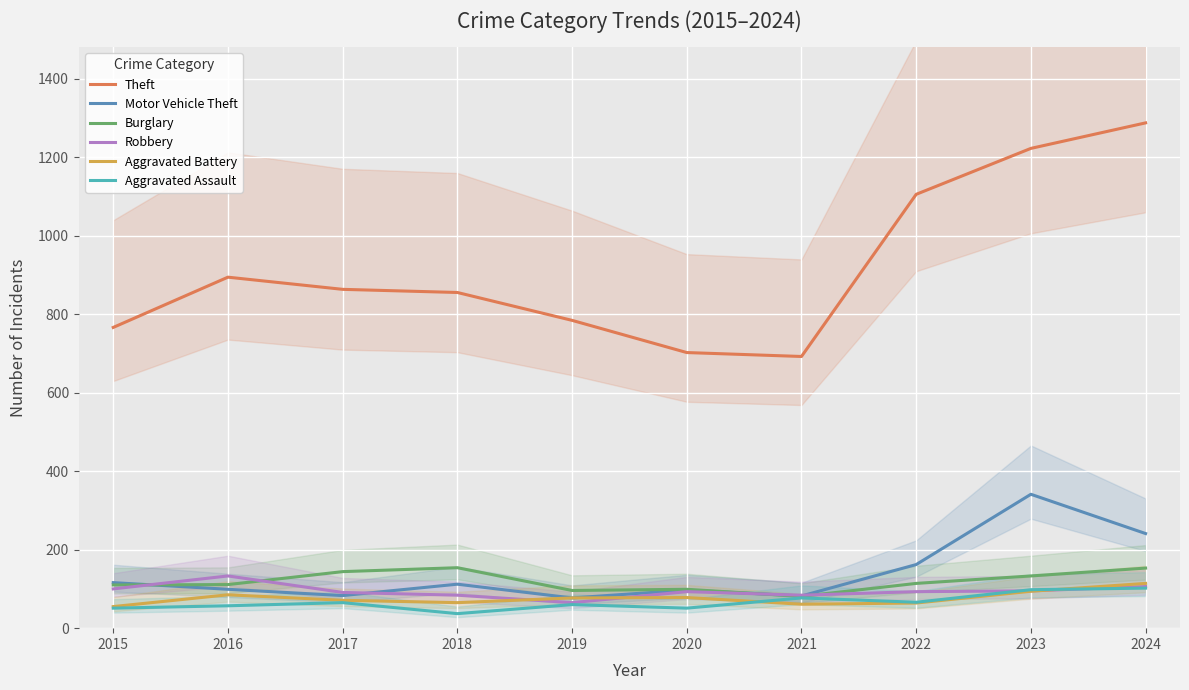

What is the minimum value for Aggravated Assault?

37